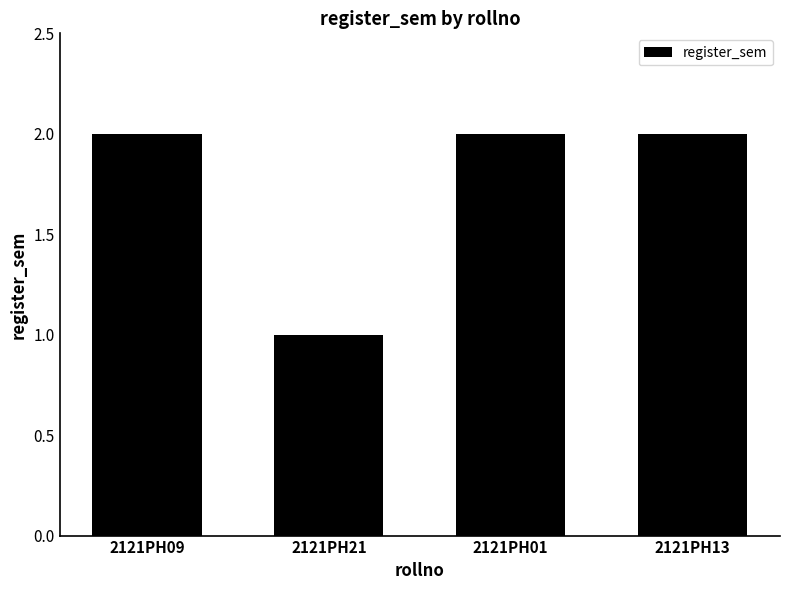

How many bars are there in total?

4